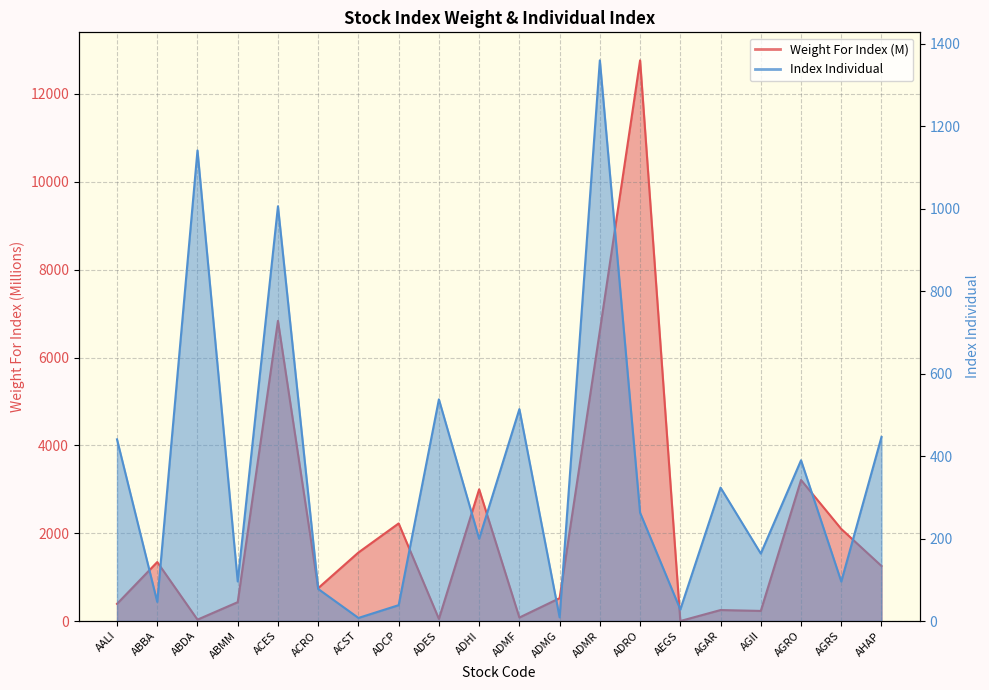

Reading right to left, list all the values displayed in this chart.

Weight For Index: 1252.9	2096.2	3211.0	230.0	250.1	0.0	12765.6	6606.6	520.4	79.2	2999.0	49.0	2222.2	1560.3	749.0	6834.3	429.5	31.5	1342.5	390.7
Index Individual: 446.6	95.8	389.9	163.6	323.6	28.0	262.7	1360.0	9.0	514.0	199.6	537.7	38.5	7.5	77.8	1006.1	96.0	1141.5	46.4	440.7